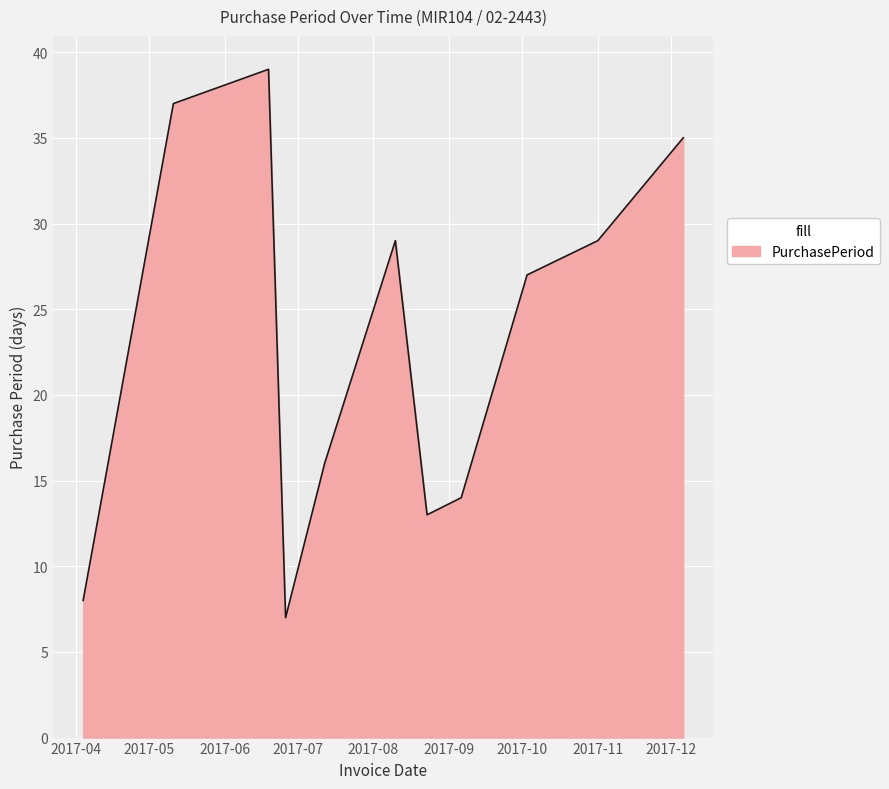

What is the smallest value displayed?

7